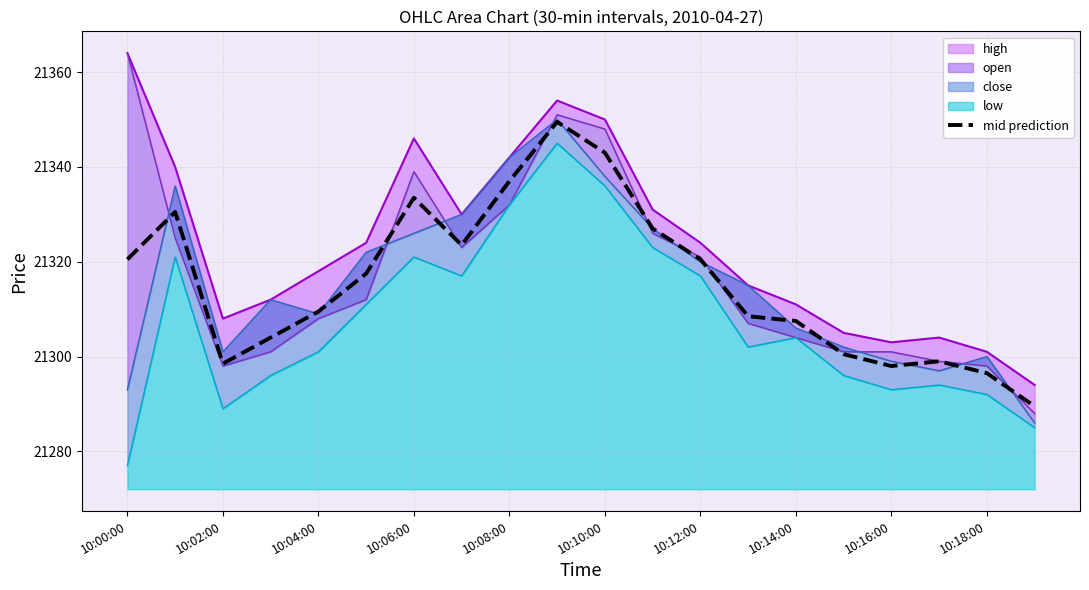

The mid prediction series shows 36455.8 at 10:16:00. True or false?

False